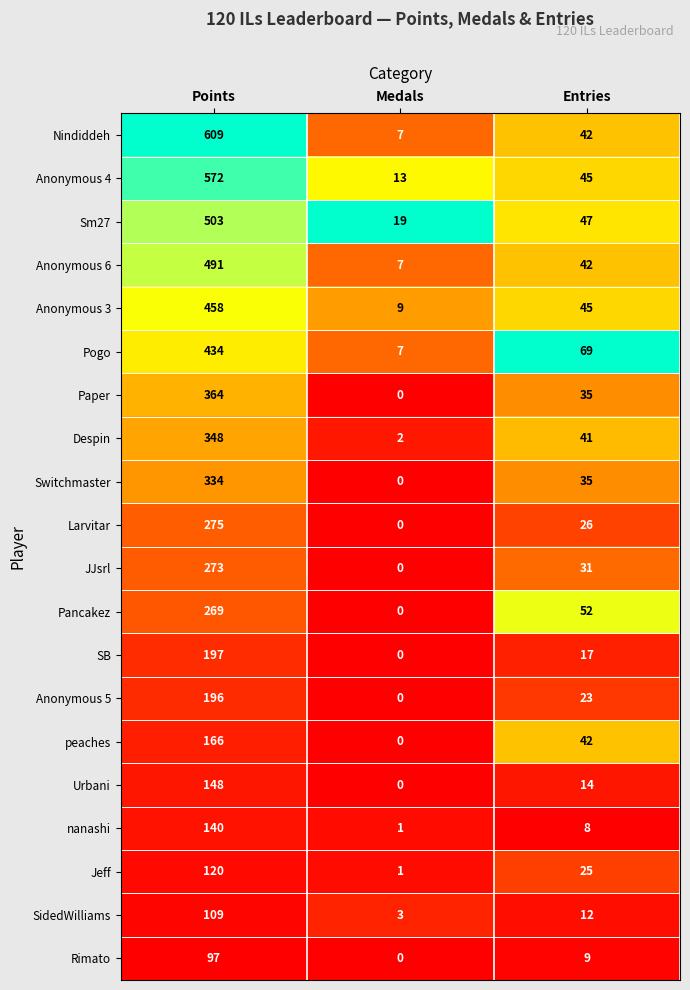

What is the difference between the Anonymous 5 values at Medals and Entries?

23